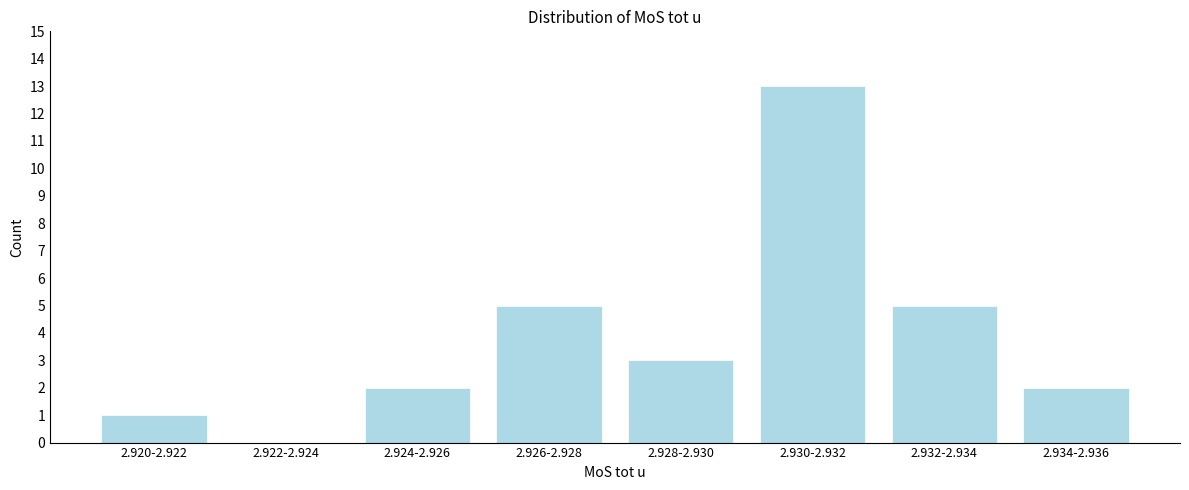

Reading left to right, transcribe all the data shown in this chart.

2.920-2.922=1	2.922-2.924=0	2.924-2.926=2	2.926-2.928=5	2.928-2.930=3	2.930-2.932=13	2.932-2.934=5	2.934-2.936=2